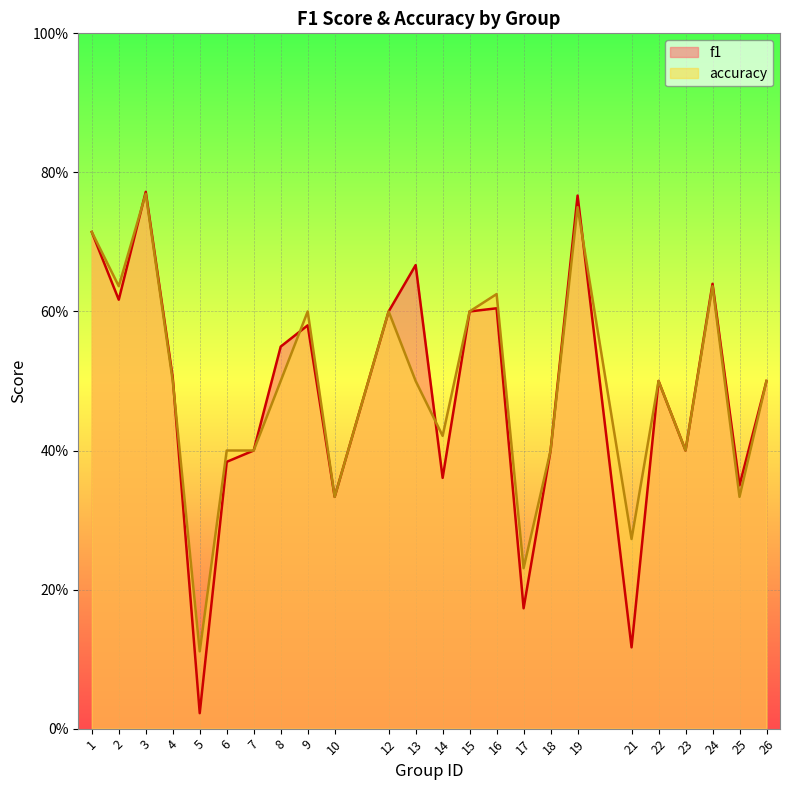

Does the chart display data point markers on the line(s)?

No